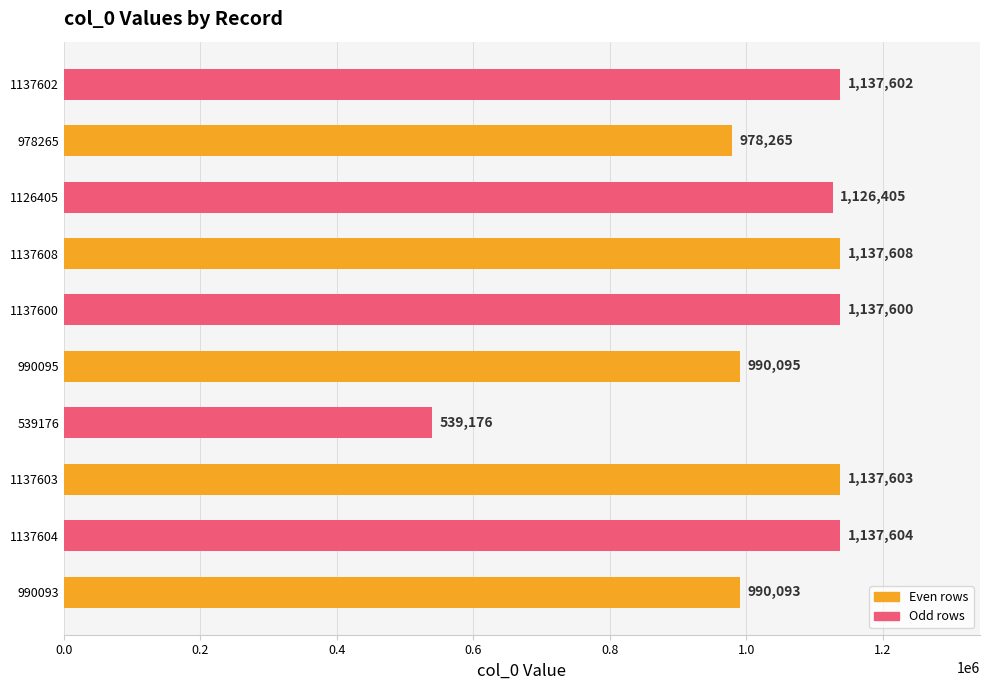

What is the sum of the values at 1137608 and 1126405?

2264013